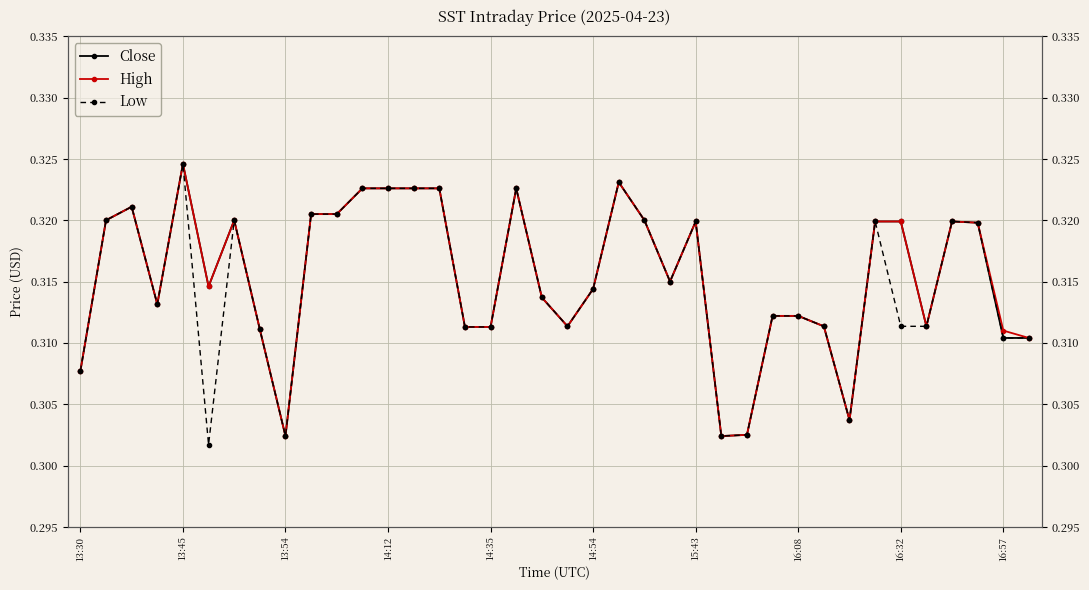

What are all the series names shown in the legend?

Close, High, Low